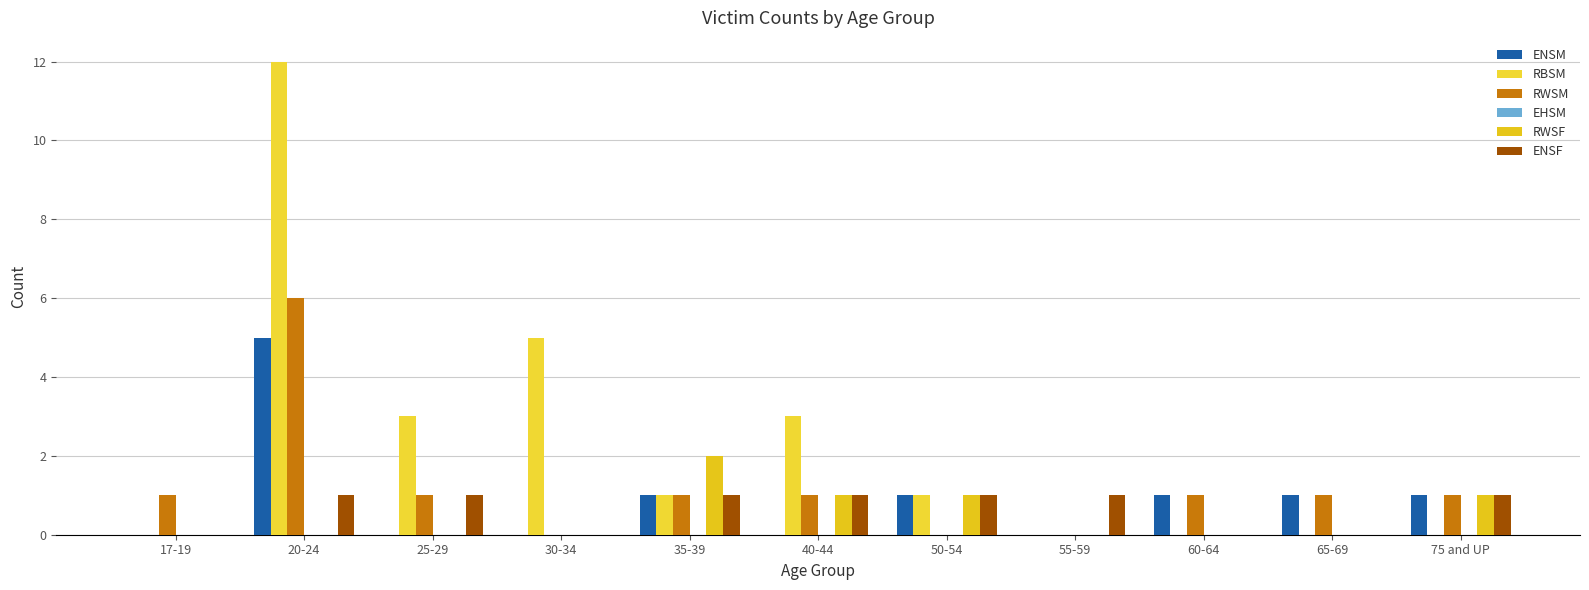

How many groups of bars are there?

11